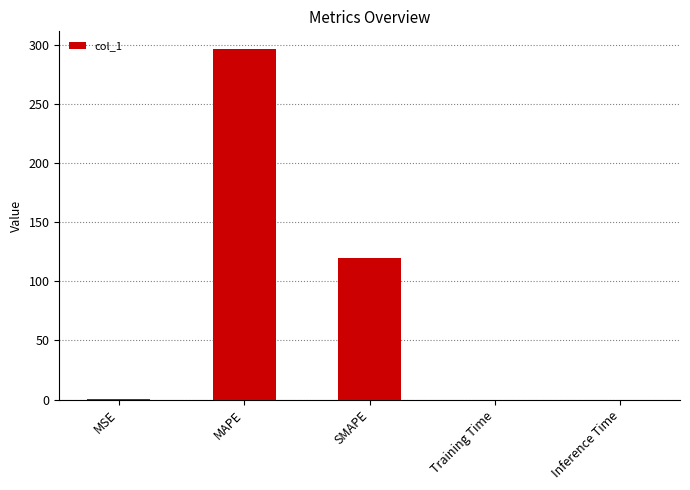

Are the bars horizontal?

No